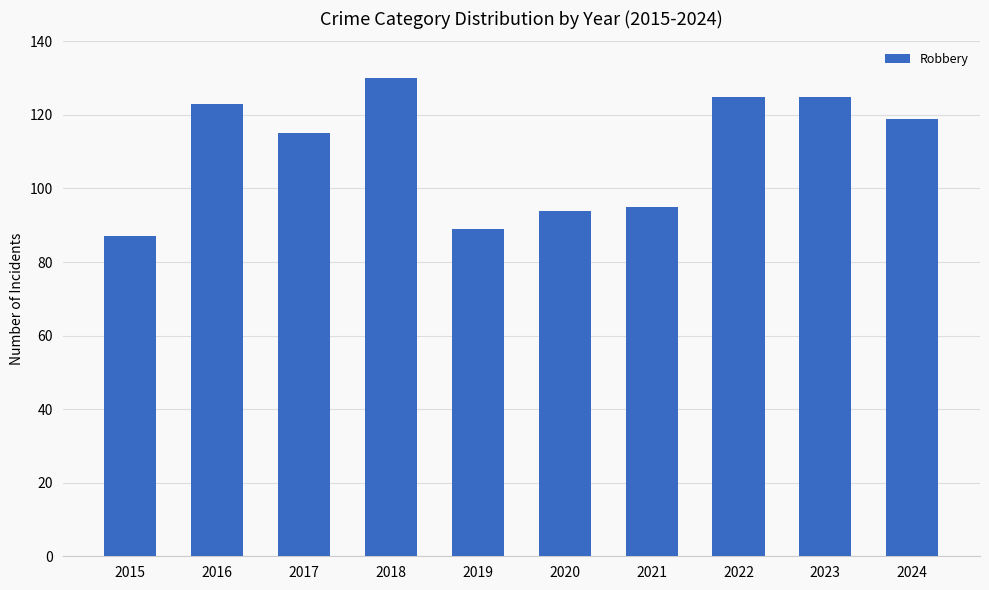

Which label corresponds to the largest value in the chart?

2018